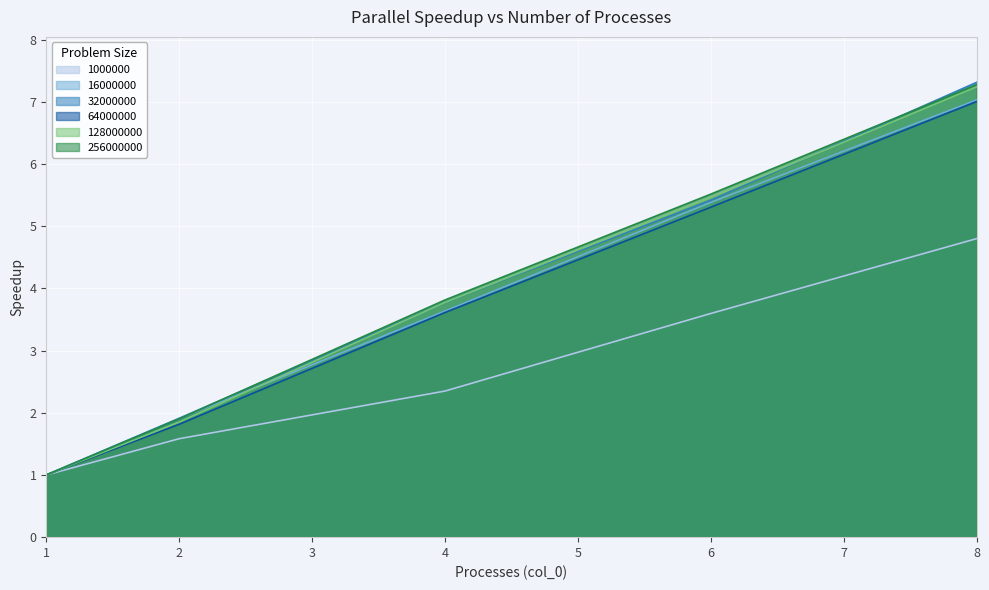

True or false: 64000000 and 16000000 intersect in this chart.

False